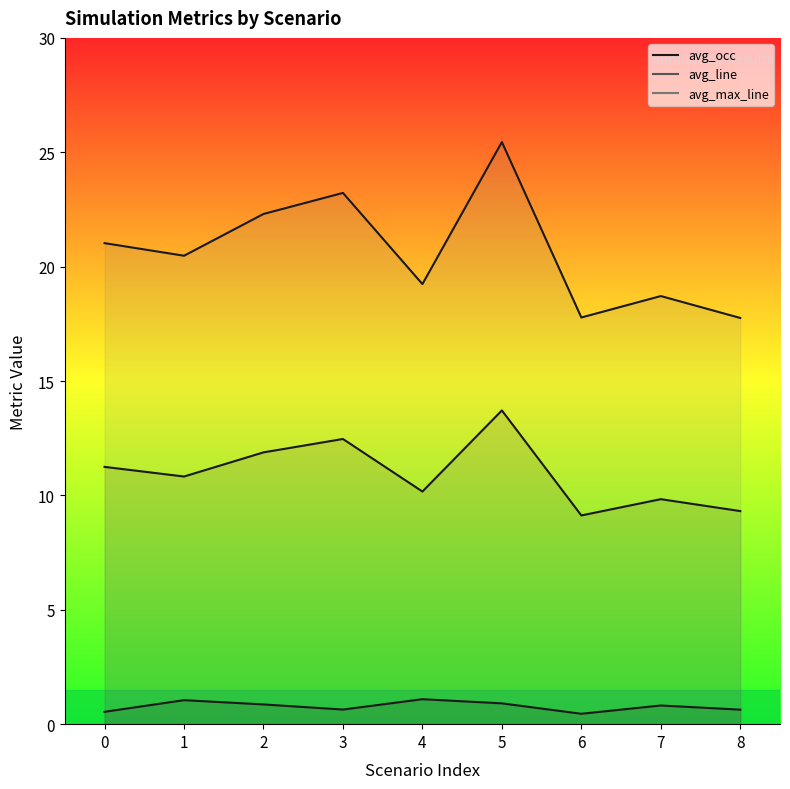

At which category does avg_max_line reach its first local peak?

3